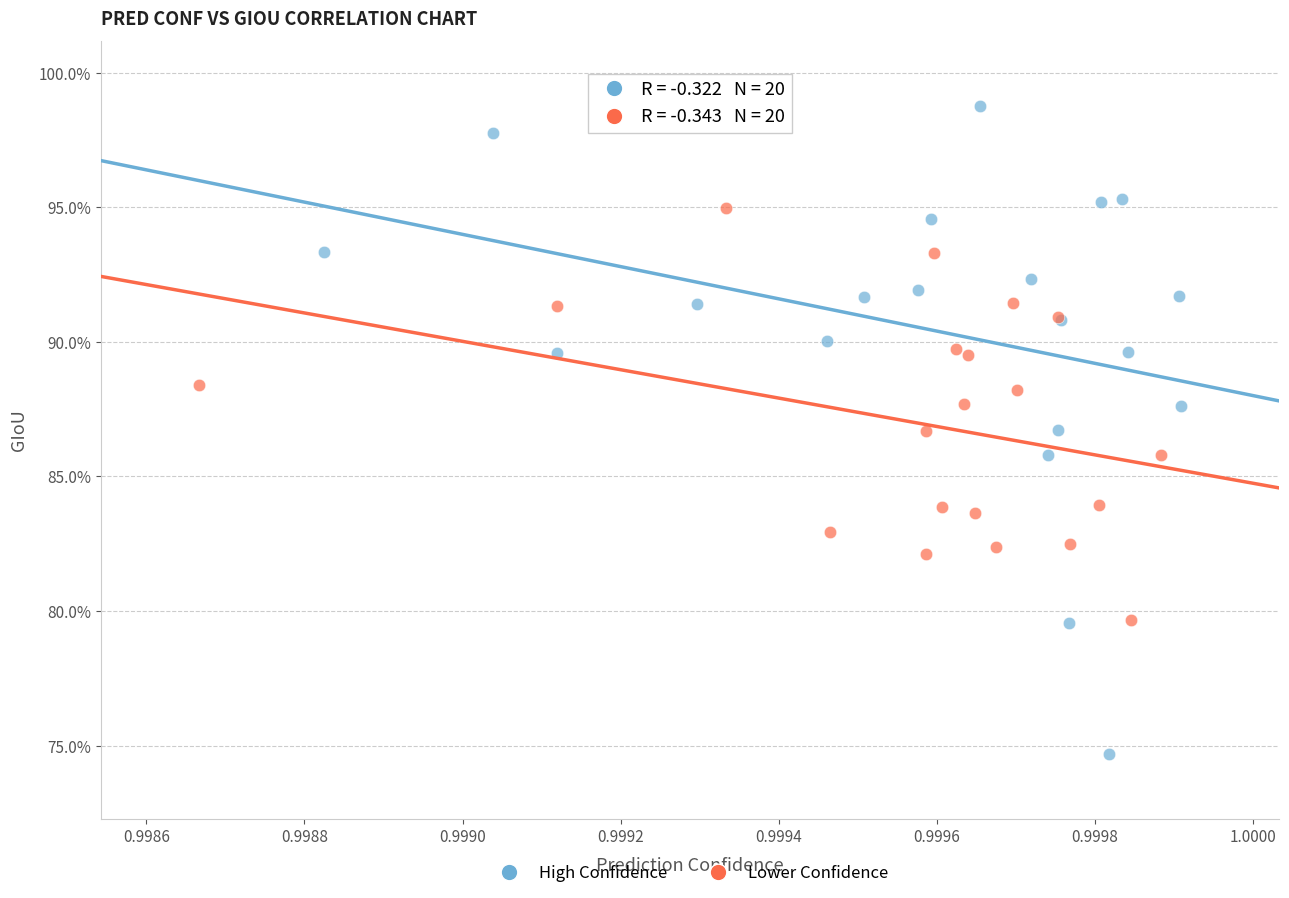

What are all the series names shown in the legend?

High Confidence, Lower Confidence